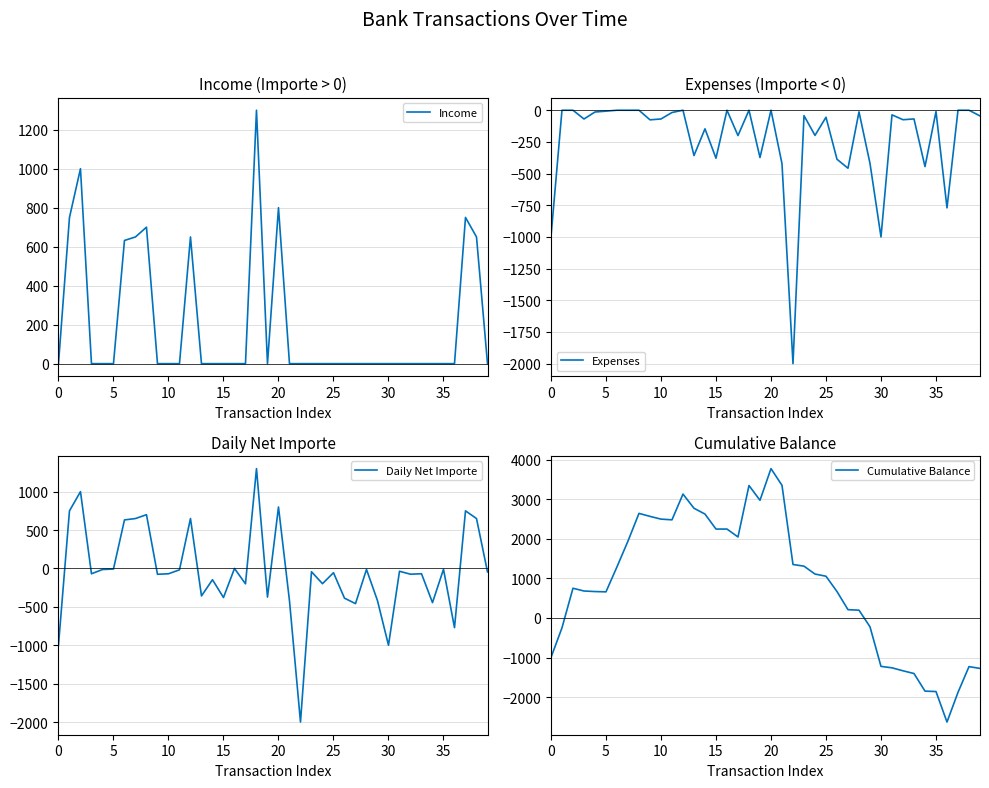

What are all the series names shown in the legend?

Income, Expenses, Daily Net Importe, Cumulative Balance